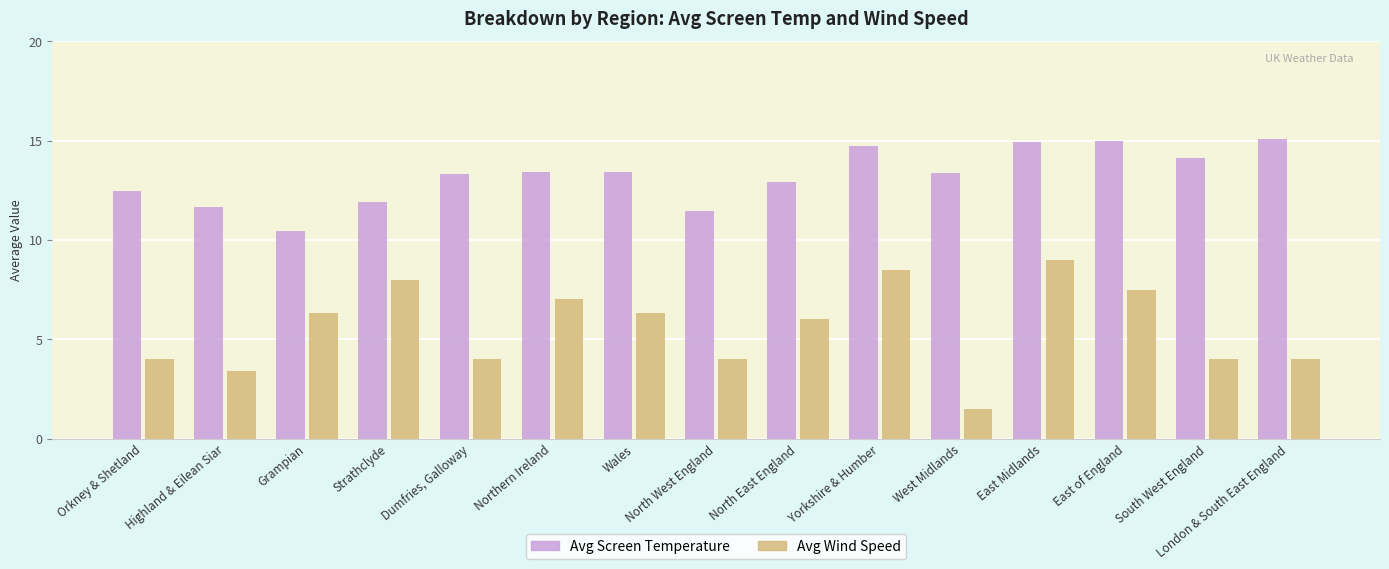

What is the minimum value for Avg Wind Speed?

1.5